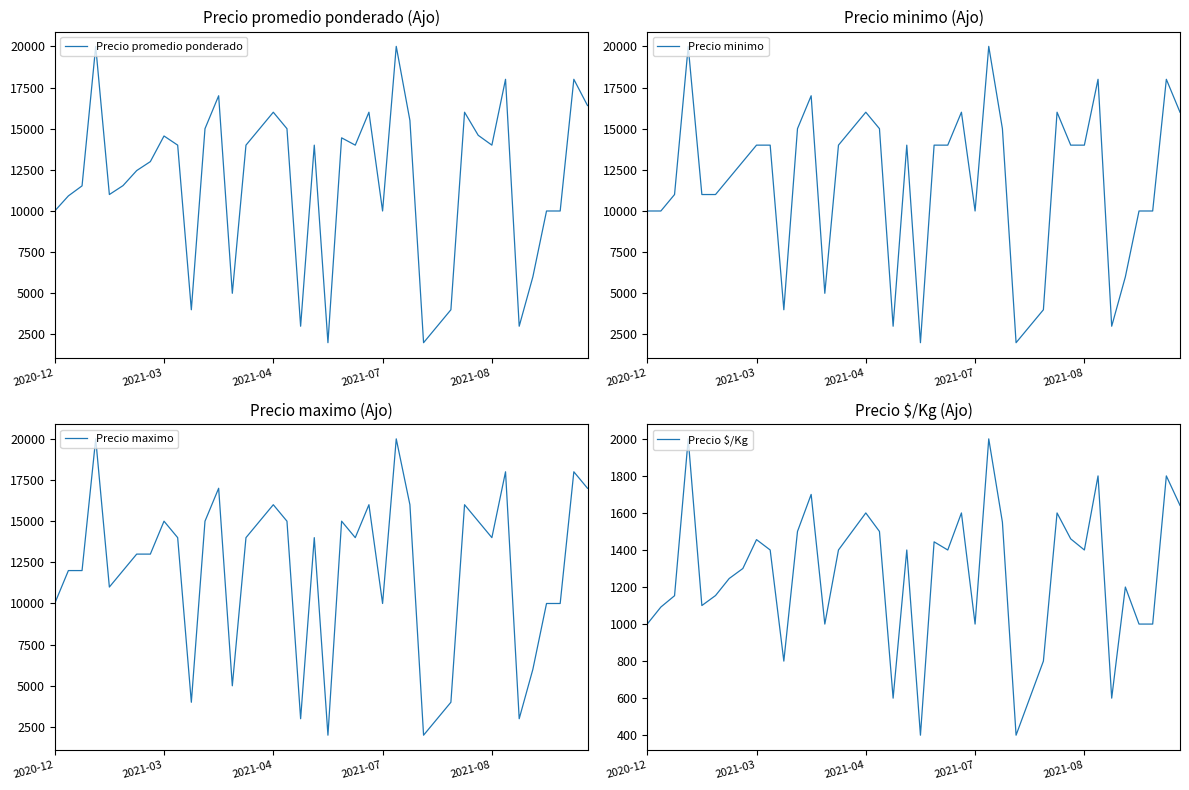

Is it true that Precio maximo equals 2000 at 20?

True